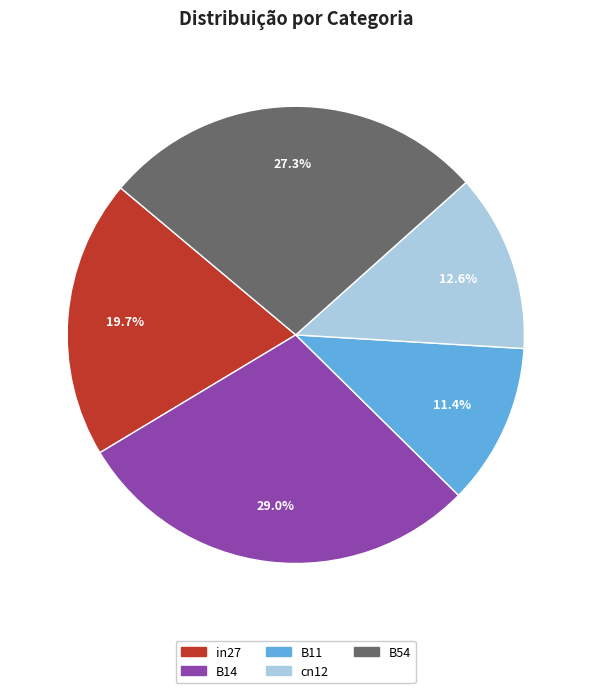

Count the number of slices in the pie.

5